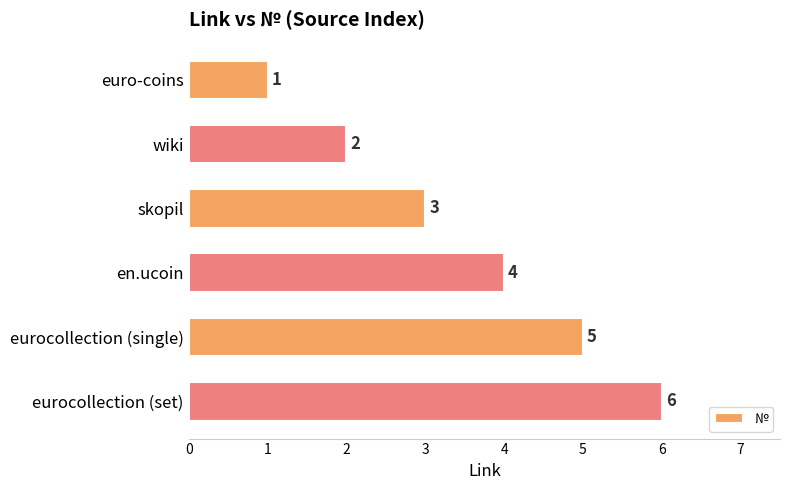

What is the greatest value displayed?

6